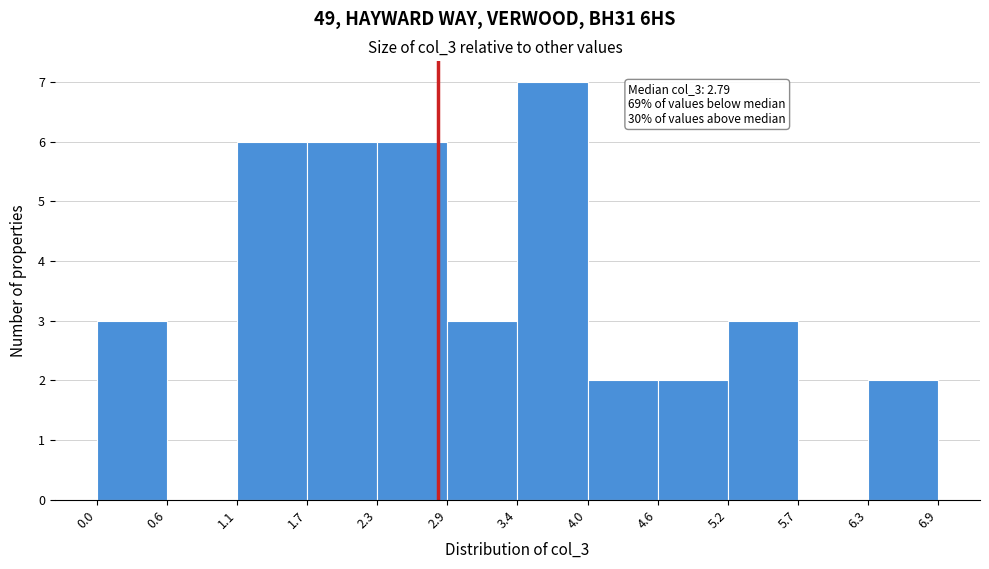

Over which range of the x-axis is the bar tallest?

3.4 to 4.0